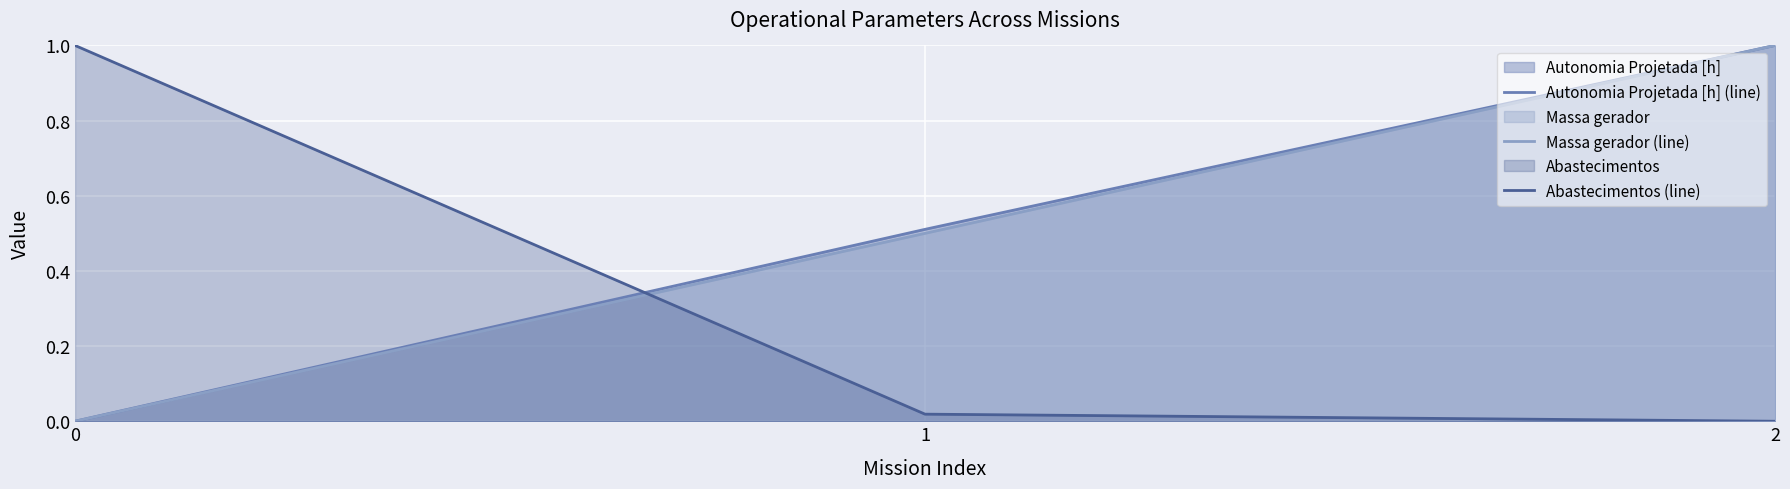

What are all the series names shown in the legend?

Autonomia Projetada [h] (line), Massa gerador (line), Abastecimentos (line)